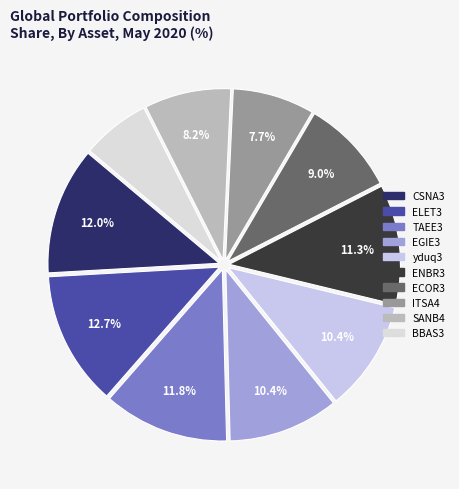

To the nearest percent, what is the average slice percentage?

10%